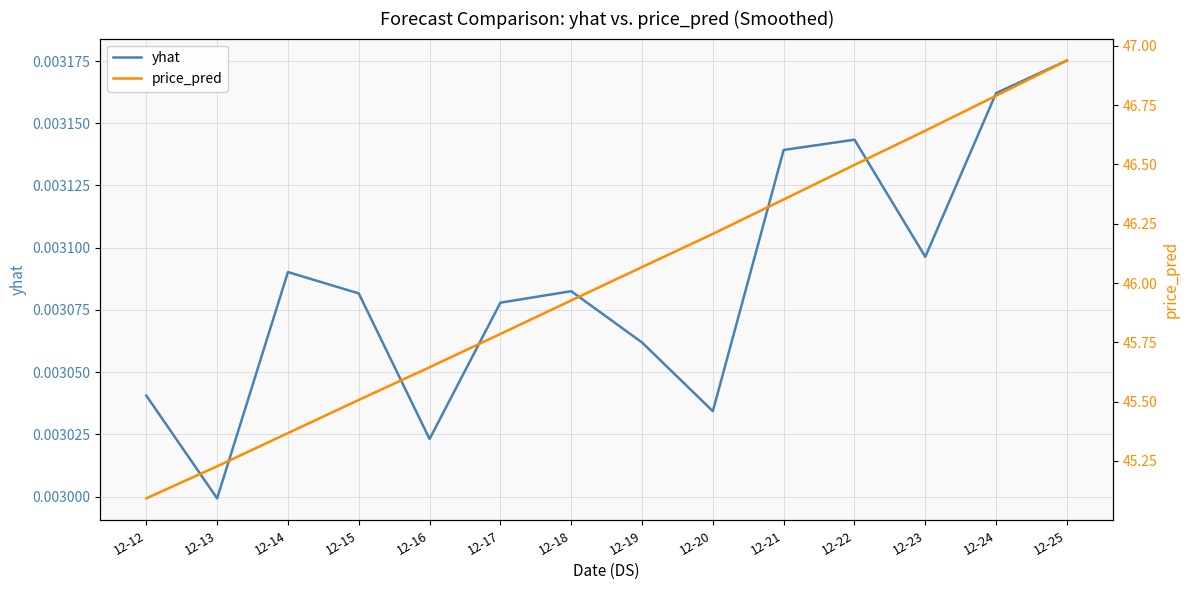

Rank the series by their maximum value, from highest to lowest.

price_pred, yhat